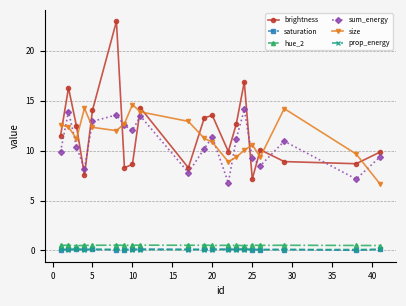

After their last crossing, which series has the higher values: brightness or sum_energy?

brightness